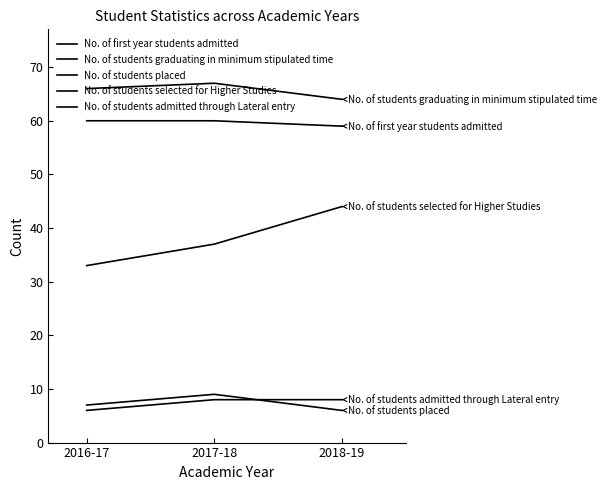

How many lines are shown in the chart?

5